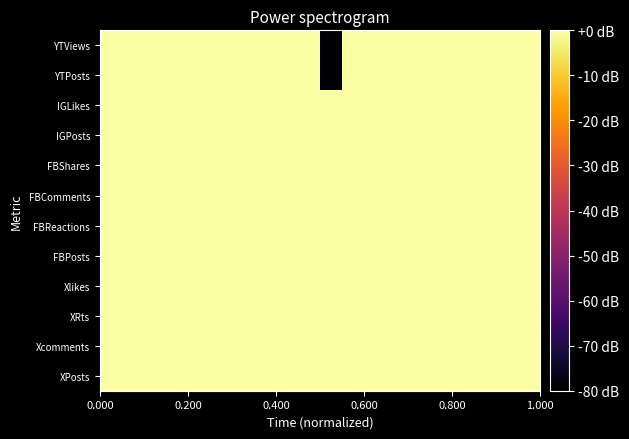

Reading left to right, what are all the values shown in this chart?

XPosts: 7.0	7.0	7.0	9.0	7.0	8.5	9.5	8.5	11.1	9.0	13.4	12.6	7.8	11.5	13.2	10.0	6.0	11.1	7.8	9.0
Xcomments: 39.5	37.0	37.7	36.8	37.2	41.2	42.7	41.0	43.2	40.8	38.4	39.3	38.1	41.4	38.9	39.8	35.5	33.7	35.8	39.4
XRts: 41.0	39.1	42.2	42.4	39.1	43.3	44.5	42.2	45.8	44.6	41.8	42.0	40.3	44.1	41.3	42.3	38.0	37.7	39.6	43.0
Xlikes: 46.2	44.6	46.8	47.3	44.8	48.3	49.4	46.7	51.3	49.4	47.4	46.5	45.2	49.1	46.2	47.5	43.0	42.8	44.0	47.1
FBPosts: 7.8	7.0	7.0	10.0	6.0	8.5	7.8	7.8	10.8	7.8	9.5	7.0	6.0	9.5	9.5	9.5	4.8	4.8	6.0	9.0
FBReactions: 53.0	43.8	51.2	52.9	47.0	50.2	49.6	49.1	53.3	50.2	49.1	49.2	43.4	51.5	47.6	48.3	43.6	42.4	44.1	45.8
FBComments: 46.7	38.7	46.9	46.2	44.2	45.6	45.4	43.9	49.0	44.6	42.6	45.3	38.5	47.2	43.2	43.2	38.3	37.9	39.1	39.9
FBShares: 38.7	30.0	40.6	38.8	34.0	37.5	38.7	38.1	40.3	38.8	35.8	36.0	32.8	40.0	34.9	36.2	30.6	32.0	32.0	34.8
IGPosts: 7.0	7.0	6.0	7.8	4.8	7.0	7.8	7.0	7.0	7.0	9.0	4.8	3.0	9.0	7.8	8.5	4.8	3.0	4.8	4.8
IGLikes: 48.0	46.8	46.7	46.3	43.7	47.7	47.9	46.1	46.0	48.5	47.9	41.7	40.9	48.3	45.8	46.1	42.1	37.7	41.7	43.5
YTPosts: 7.8	4.8	6.0	6.0	6.0	7.8	6.0	4.8	7.8	7.0	-80.0	6.0	3.0	7.8	3.0	3.0	3.0	7.8	3.0	3.0
YTViews: 49.5	48.6	50.7	52.9	58.6	50.2	50.2	47.9	56.3	52.1	-80.0	47.2	41.4	50.1	42.3	44.5	43.2	53.1	45.2	40.2